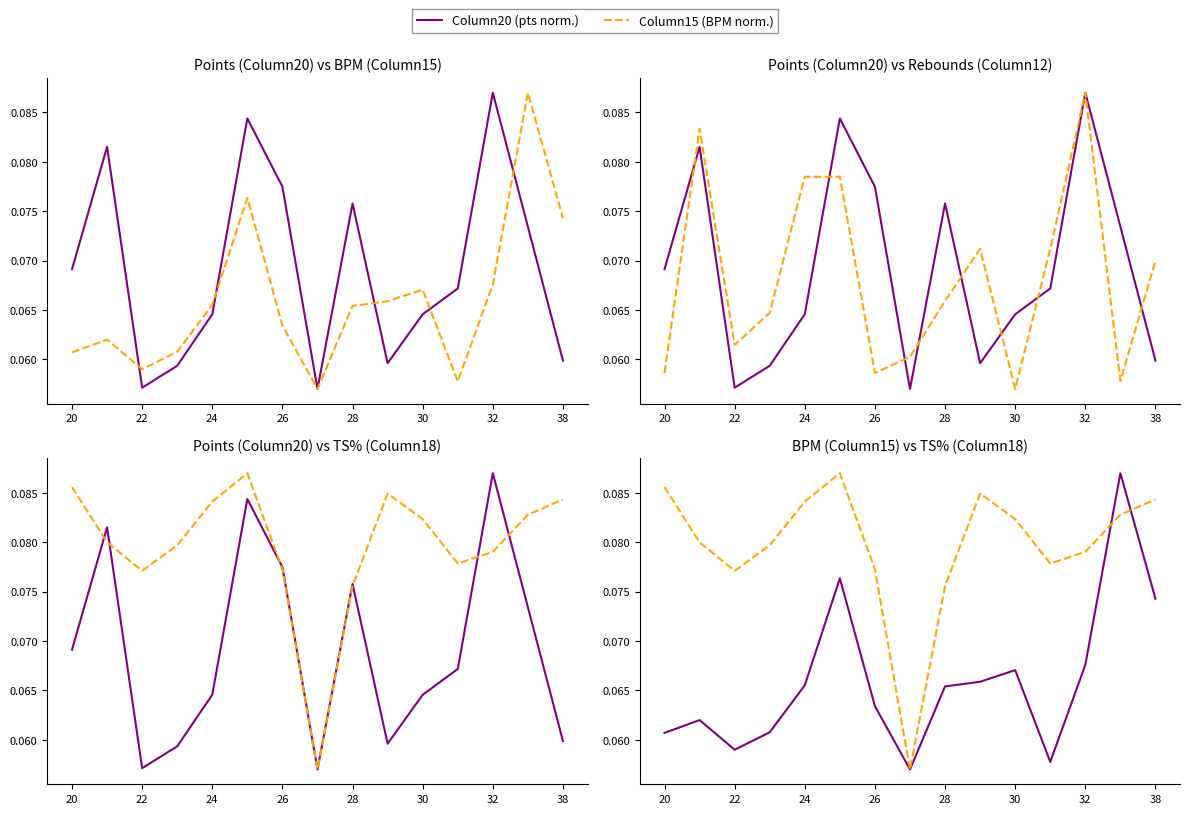

In Column15 (BPM norm.), how many points are higher than both neighbors (excluding endpoints)?

4